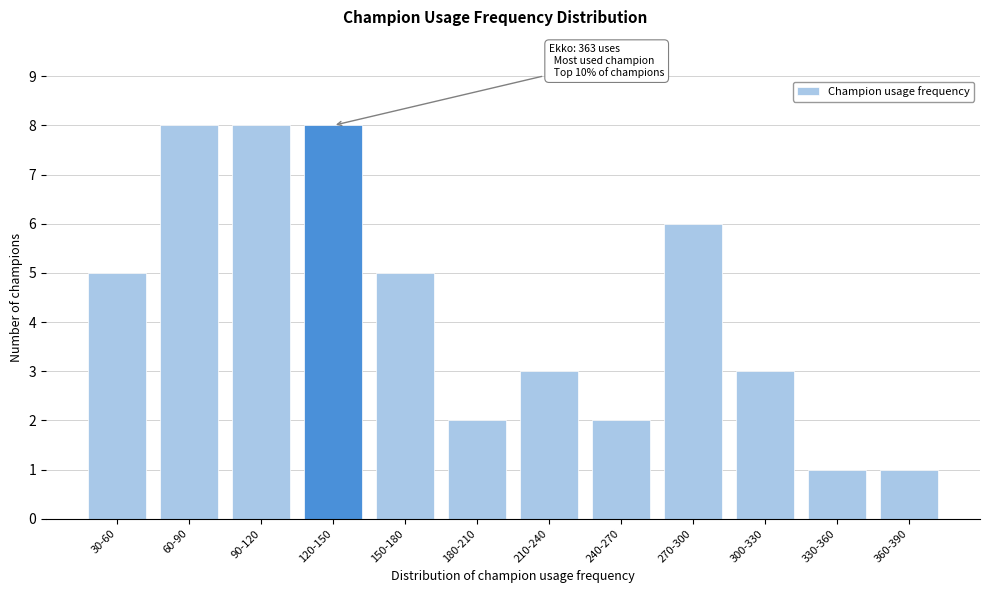

Reading right to left, transcribe all the data shown in this chart.

360-390=1	330-360=1	300-330=3	270-300=6	240-270=2	210-240=3	180-210=2	150-180=5	120-150=8	90-120=8	60-90=8	30-60=5